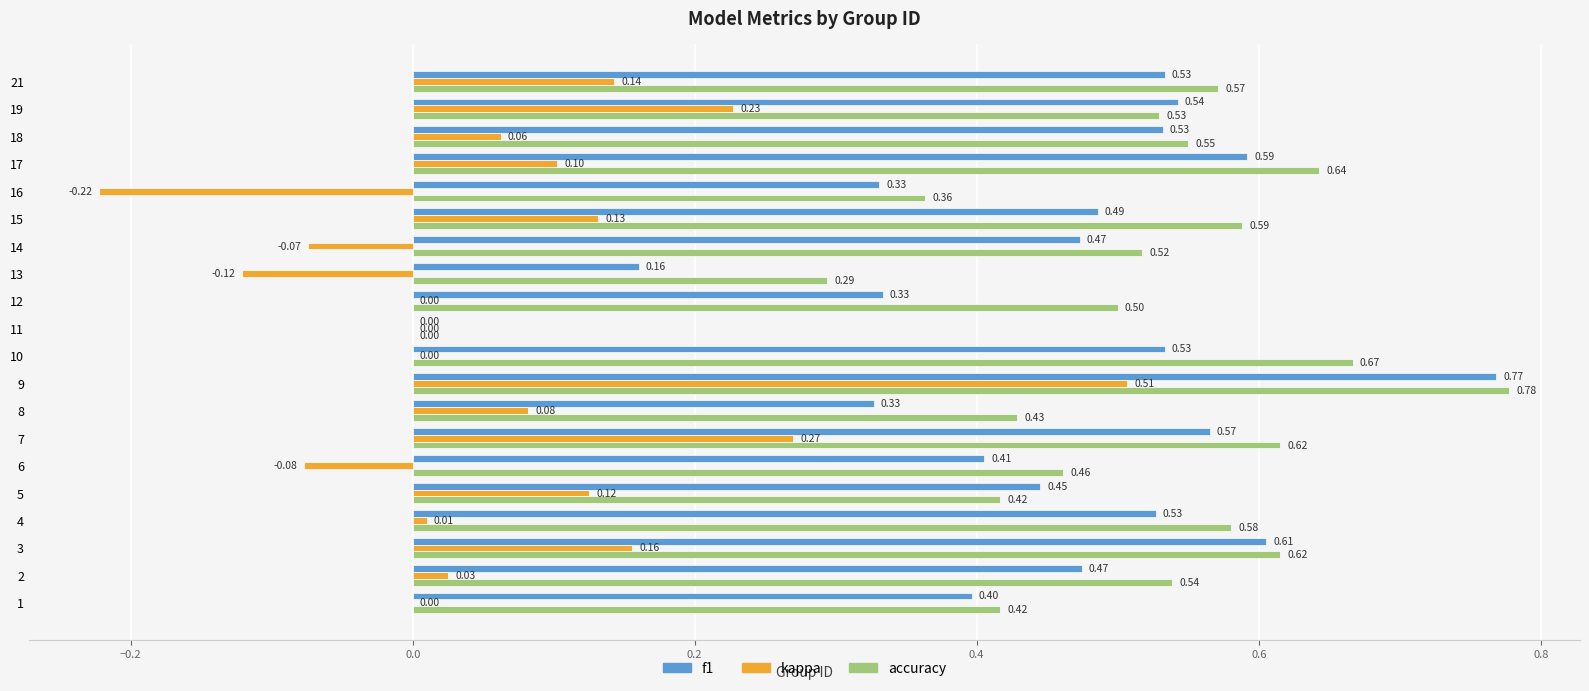

What is the sum of all accuracy values?

10.1